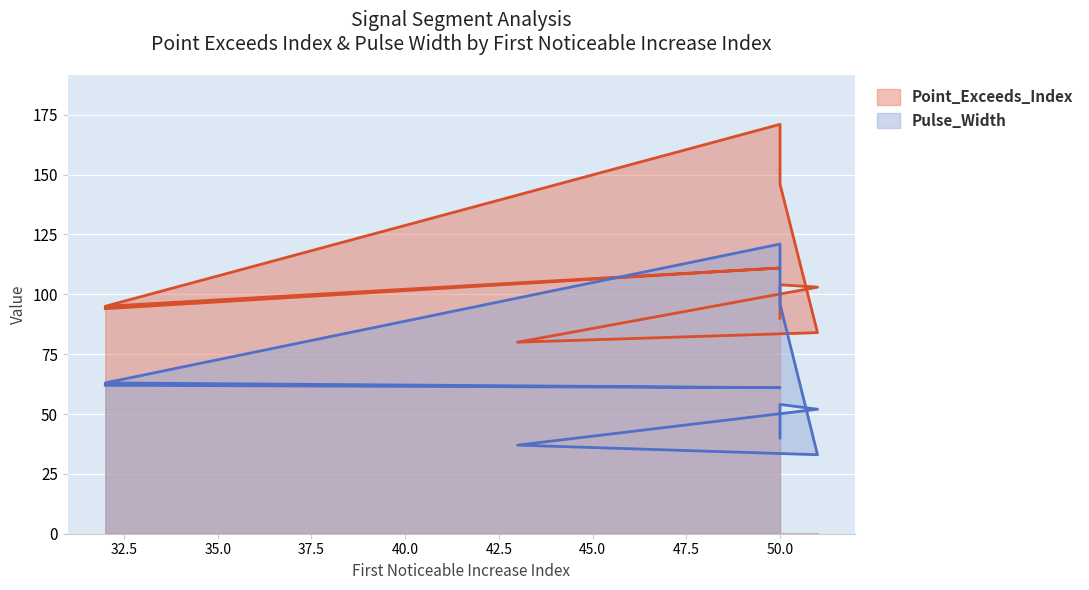

True or false: Pulse_Width has a value of 121 at 50.

True